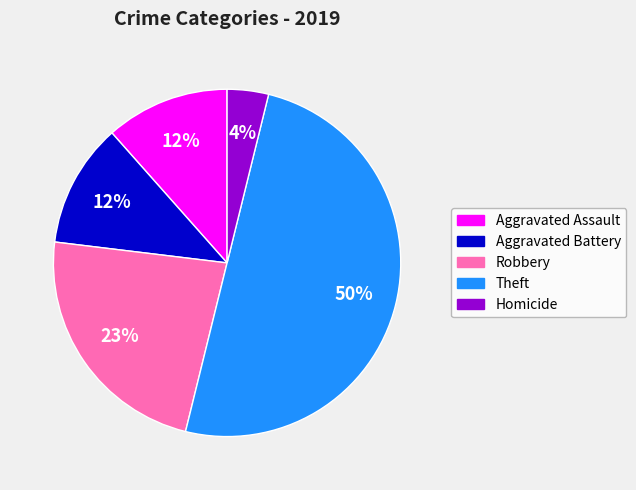

To the nearest percent, what is the difference between the largest and smallest slice percentages?

46%